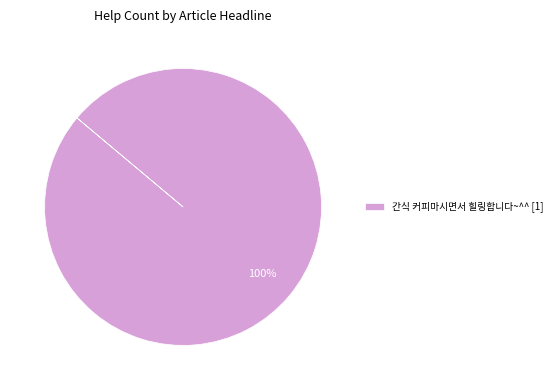

To the nearest percent, what percentage of the pie is 간식 커피마시면서 힐링합니다~^^ [1]?

100%